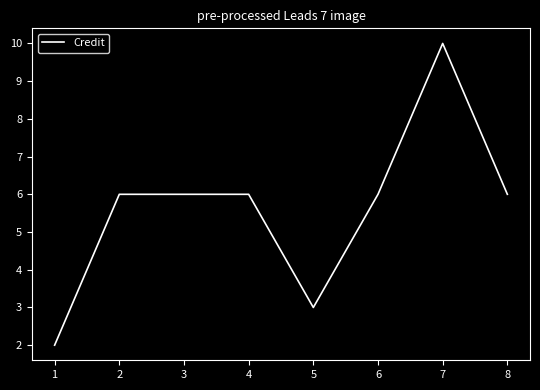

True or false: the data has more than 0 interior local peaks.

True